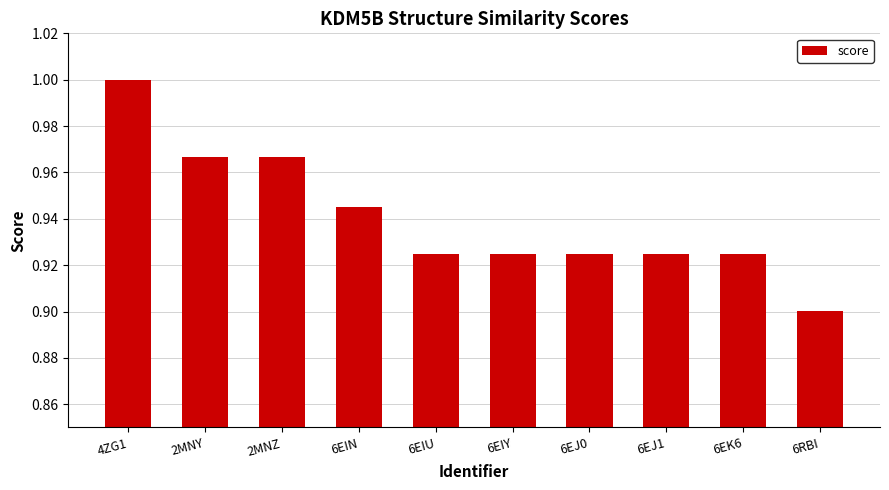

What position from the left is 2MNZ?

3